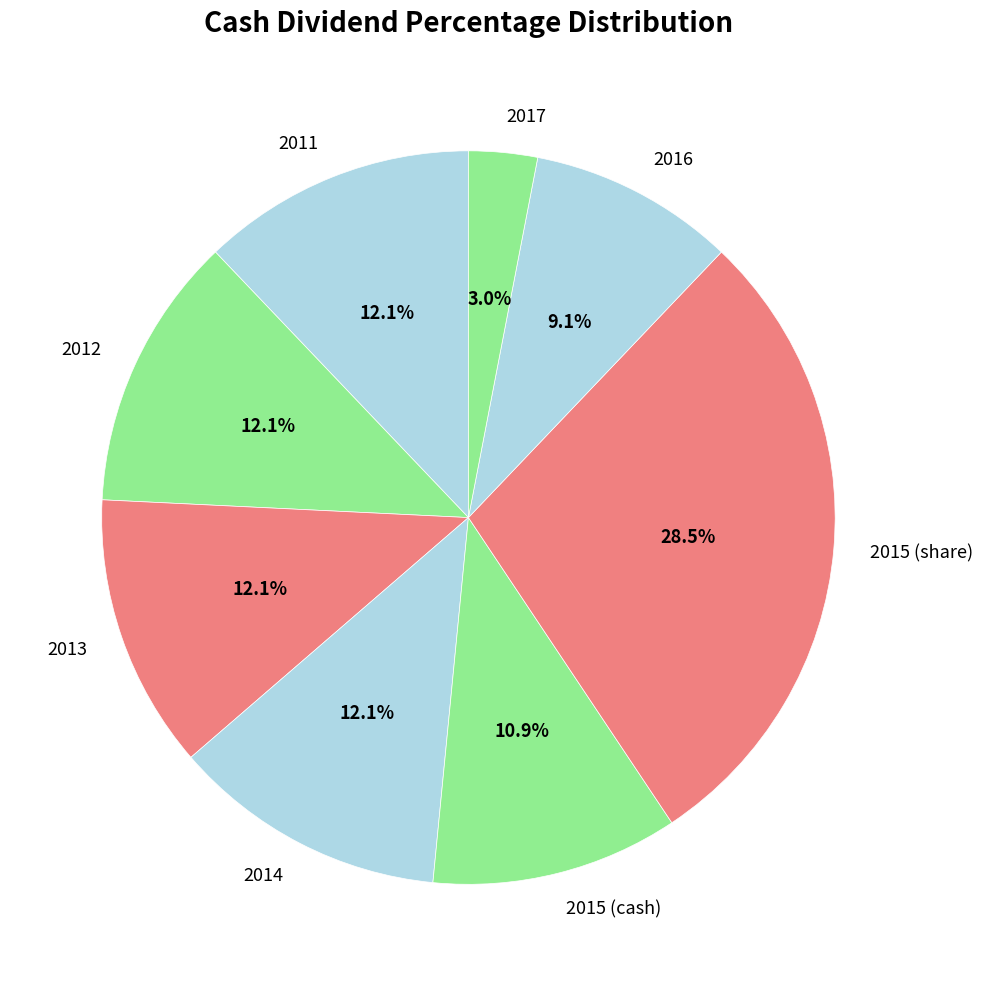

Count the number of slices in the pie.

8